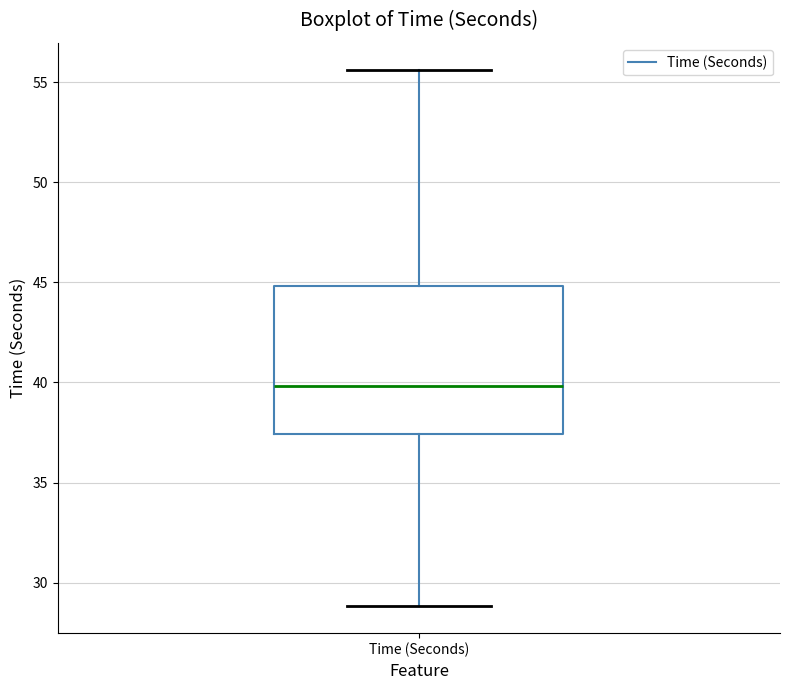

Transcribe this box plot: give where the median line is, the range the box spans, and where the two whiskers end, as read against the y-axis. The values are not printed on the chart, so give them approximately, as read against the axis.

median 40.0, box 37.5 to 45.0, whiskers 29.0 to 55.5